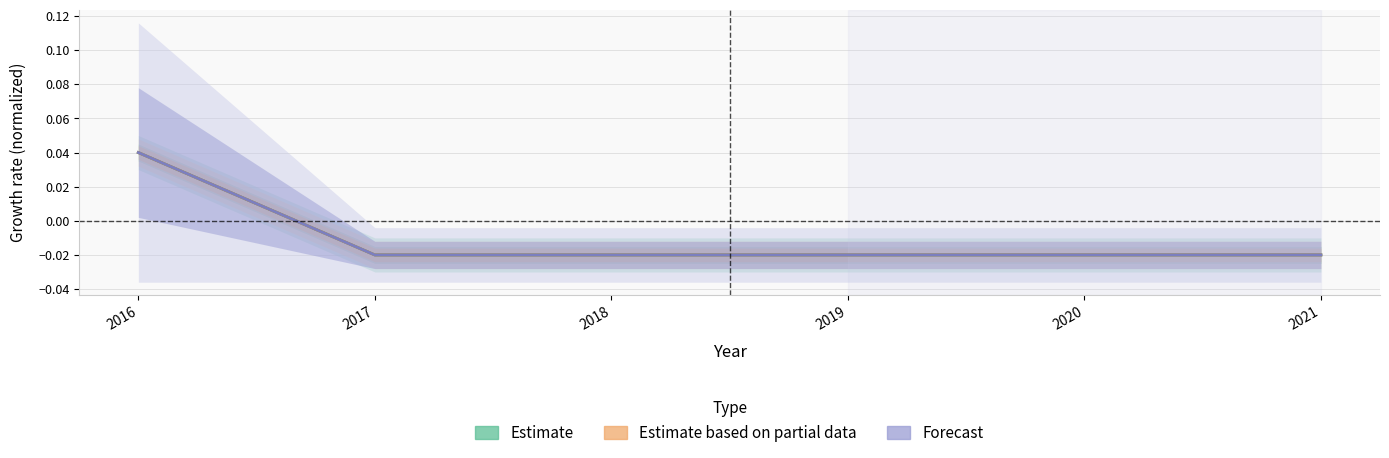

How many data points in JobsTotal are above 0?

1